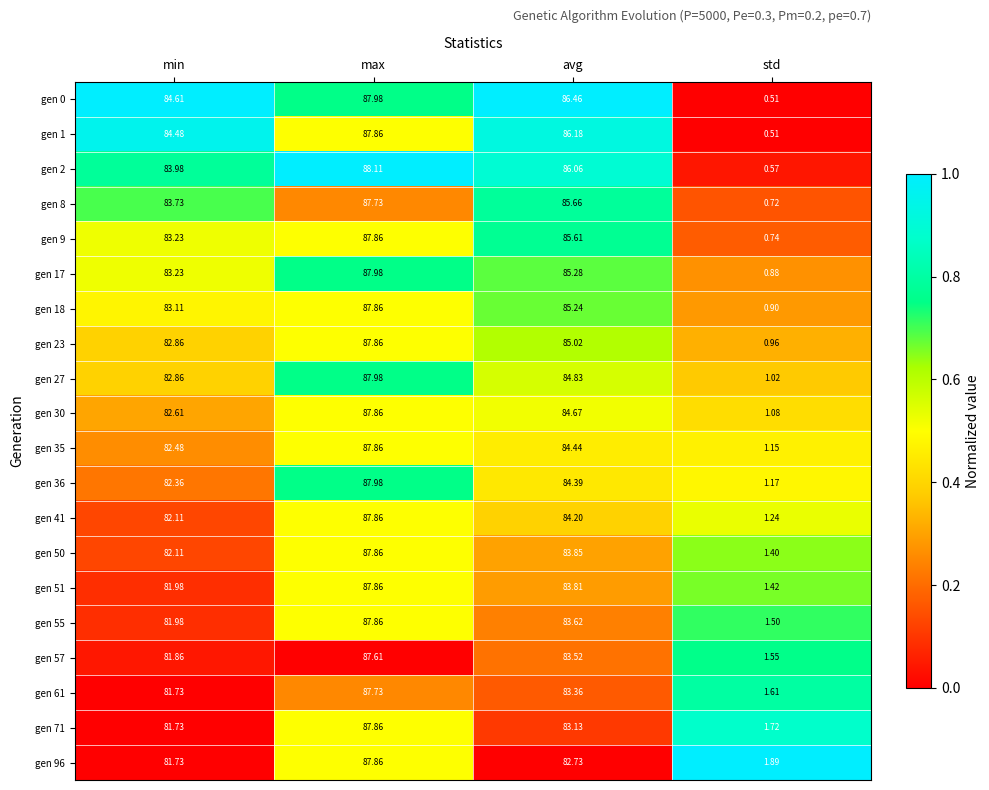

Rank the categories by gen 0 value from lowest to highest.

std, min, avg, max